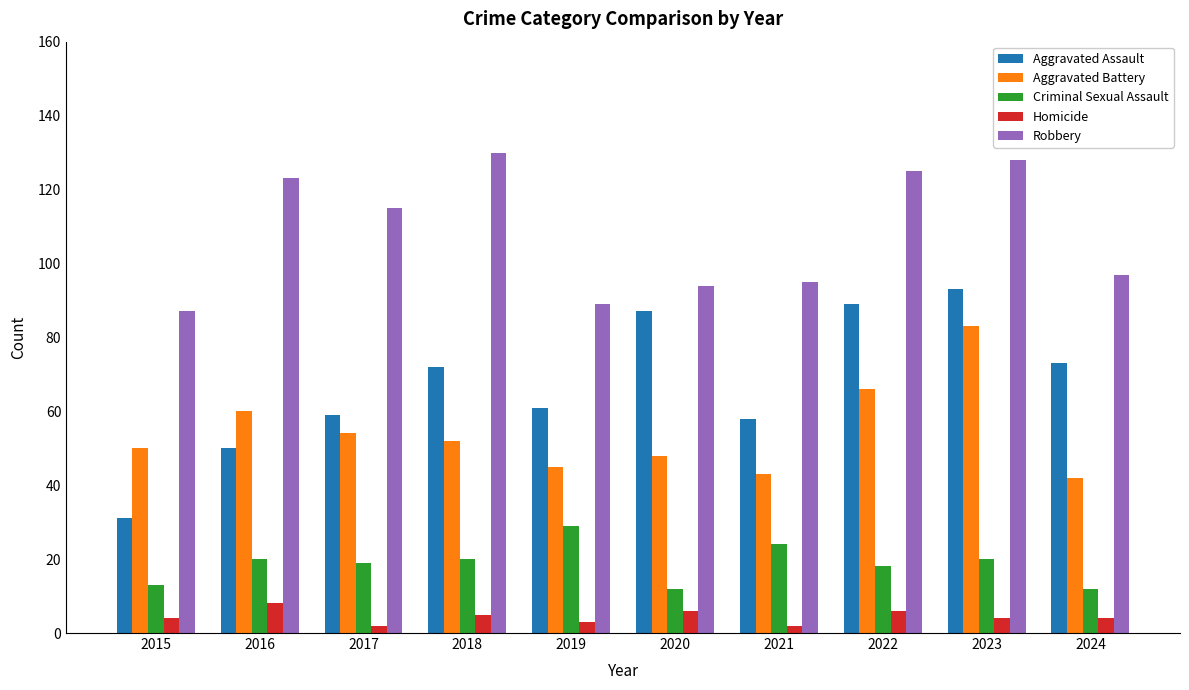

What value does the Criminal Sexual Assault series have at 2018?

20